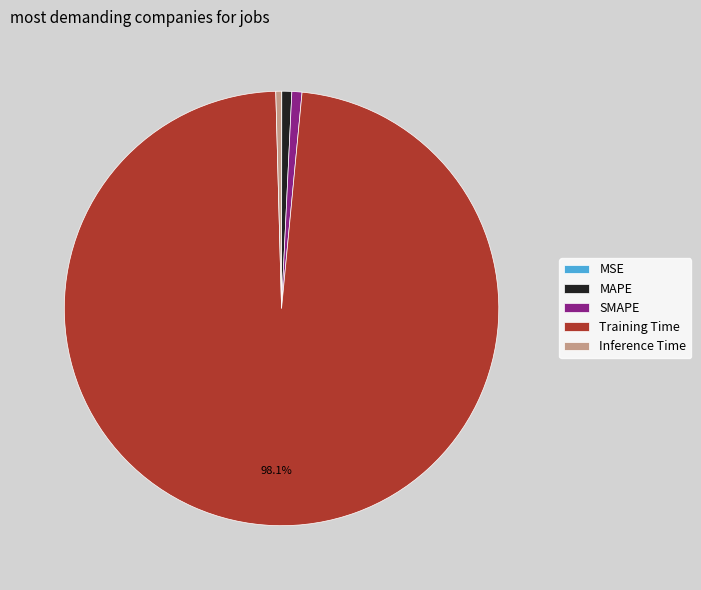

To the nearest percent, what is the average slice percentage?

20%